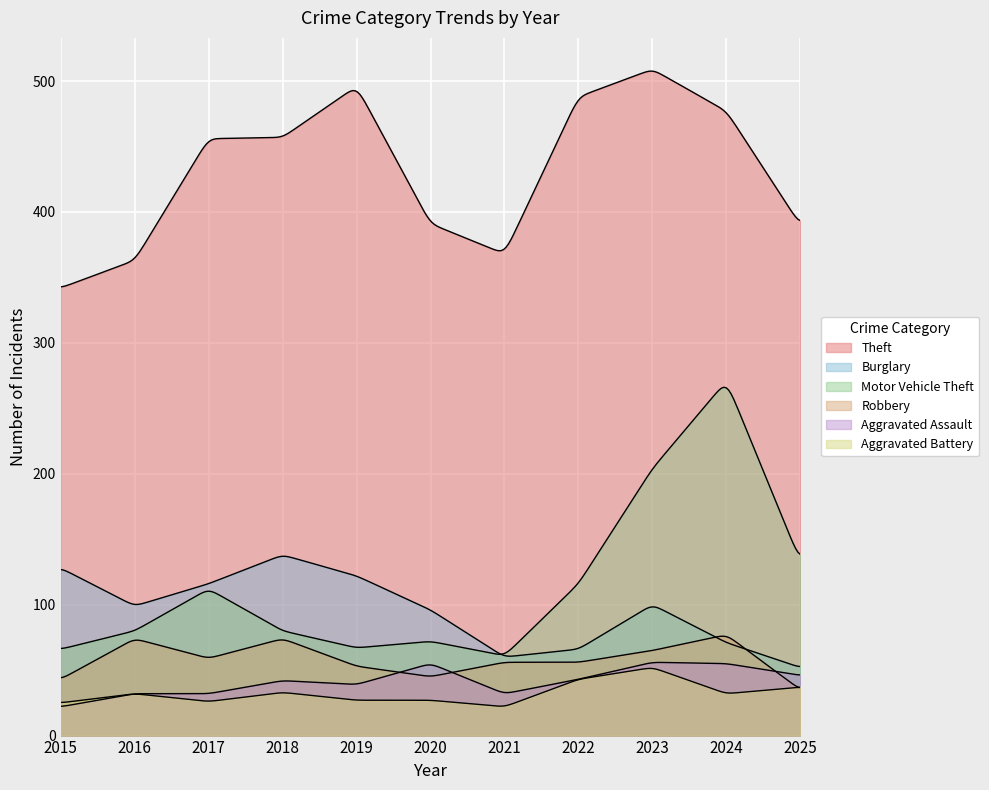

What is the value of the Aggravated Battery point at the 7th from the left?

22